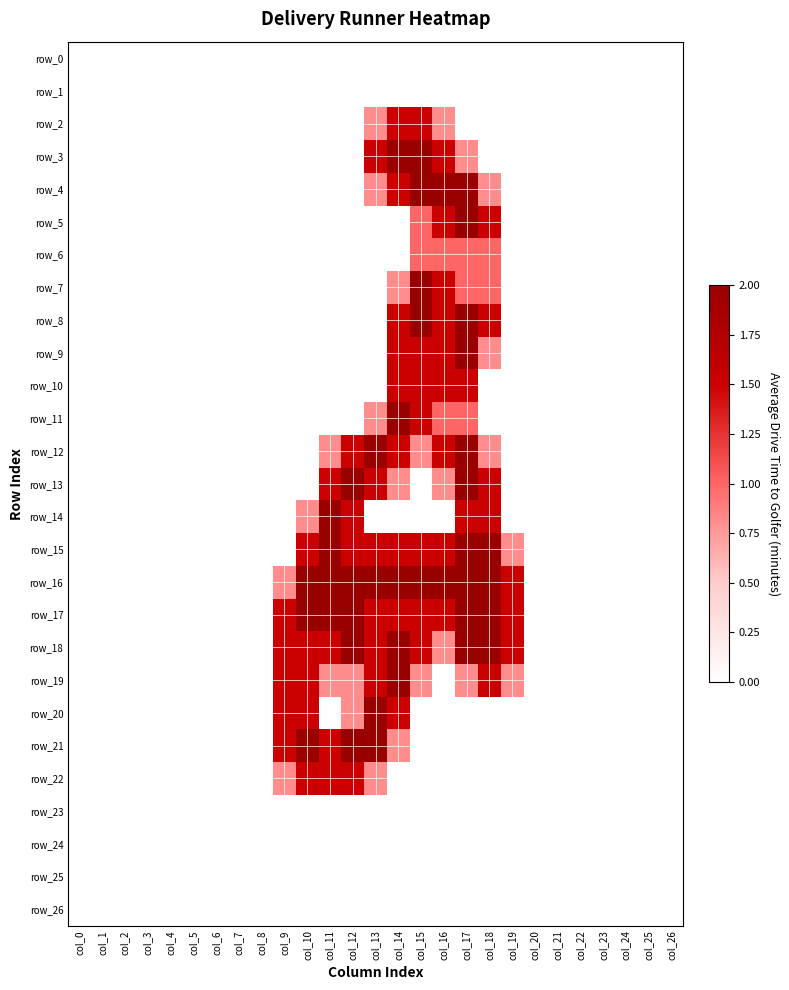

Is the value of row_5 at col_5 greater than the value of row_7 at col_2?

No